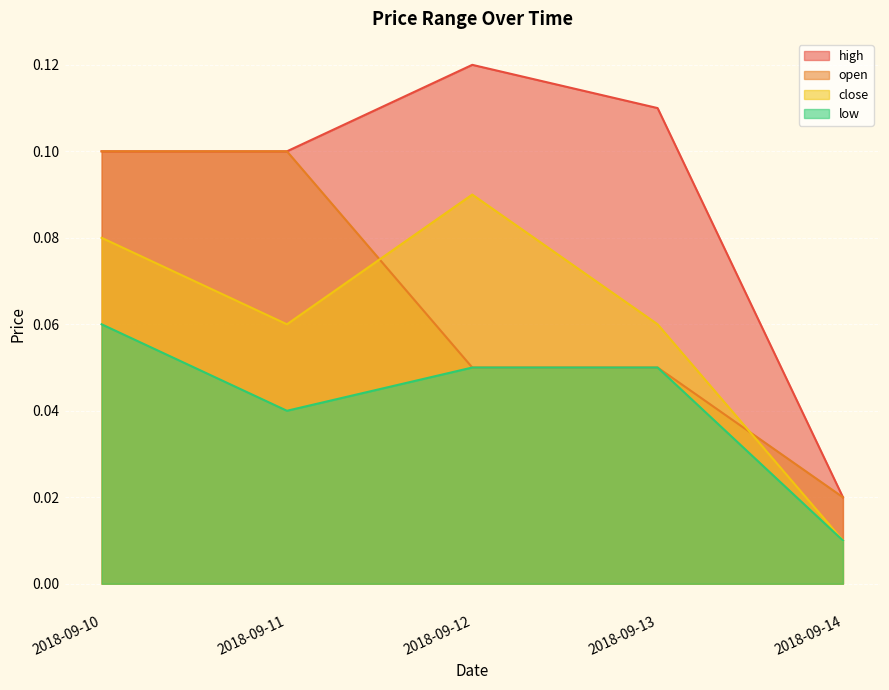

What is the highest value of the low series?

0.1